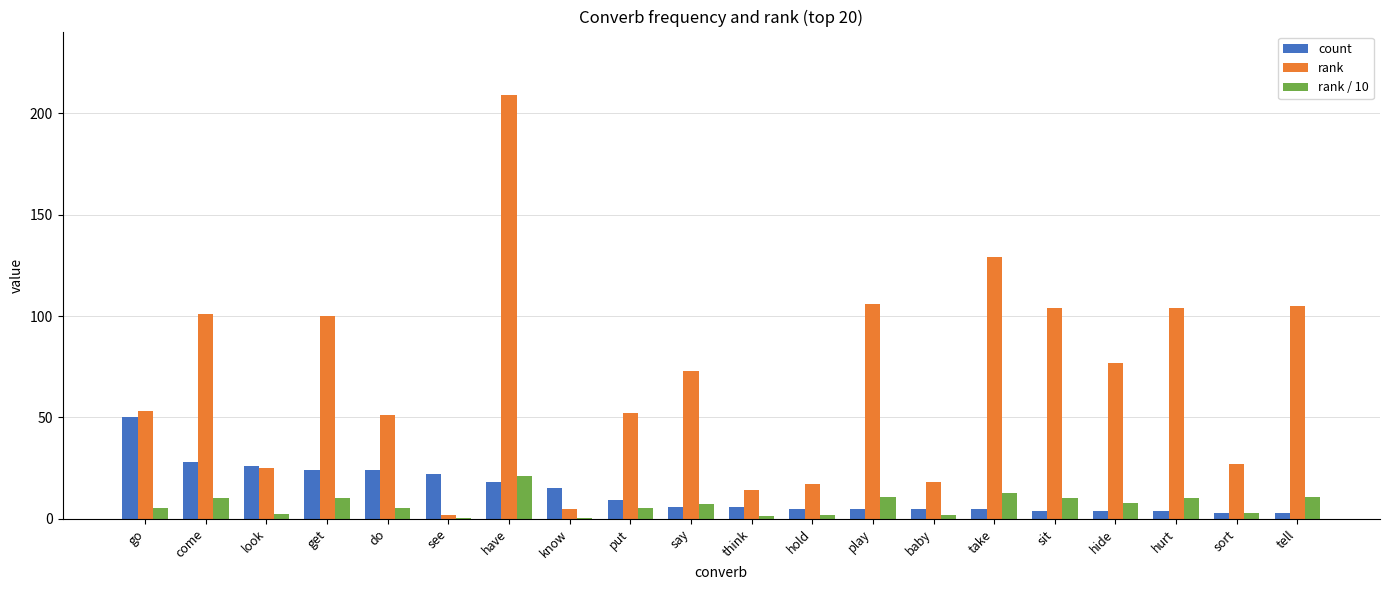

True or false: rank has a value of 53.0 at go.

True